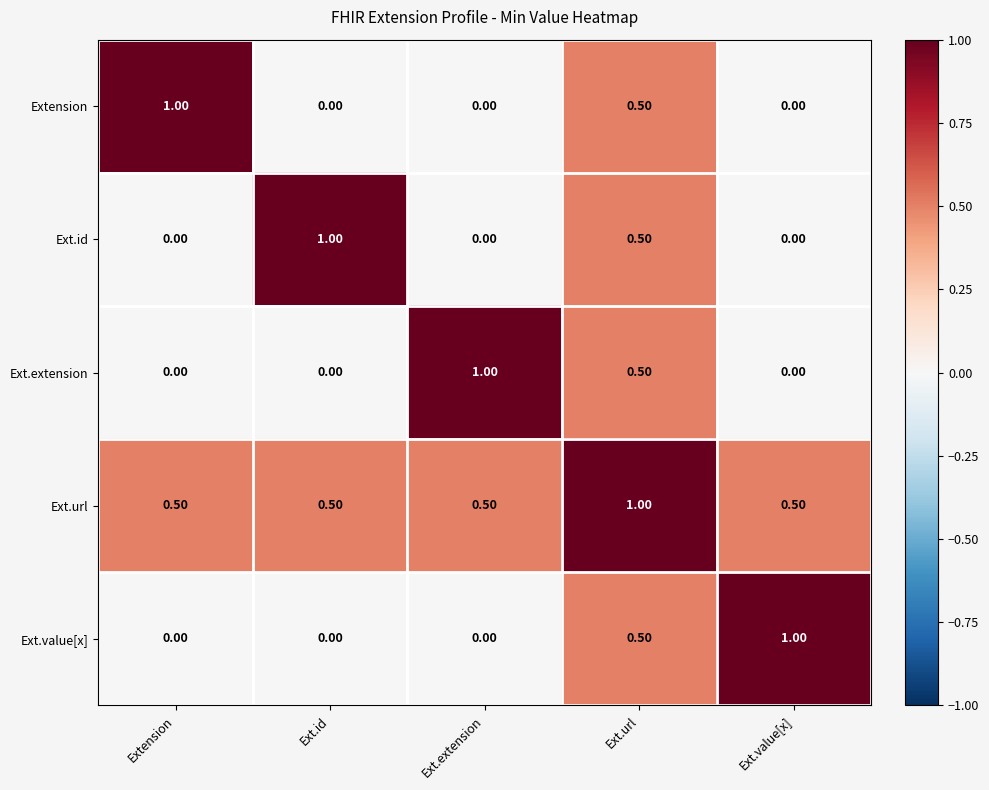

What is the sum of the Ext.extension values at Ext.url and Extension?

0.5